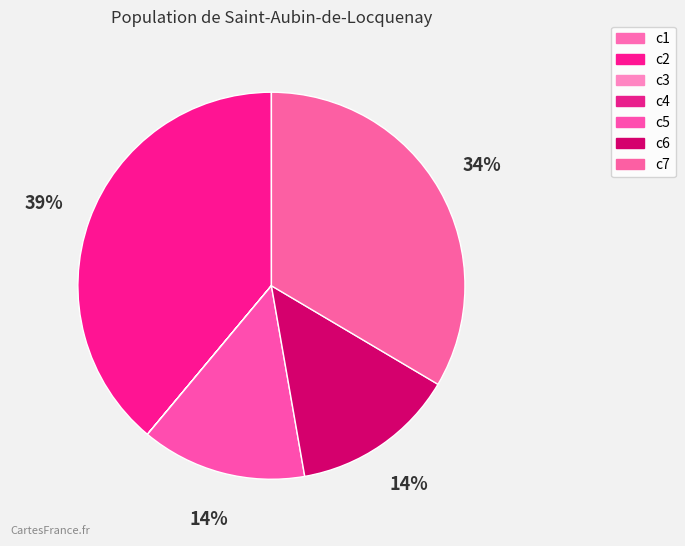

Is c1 the majority of the pie?

No